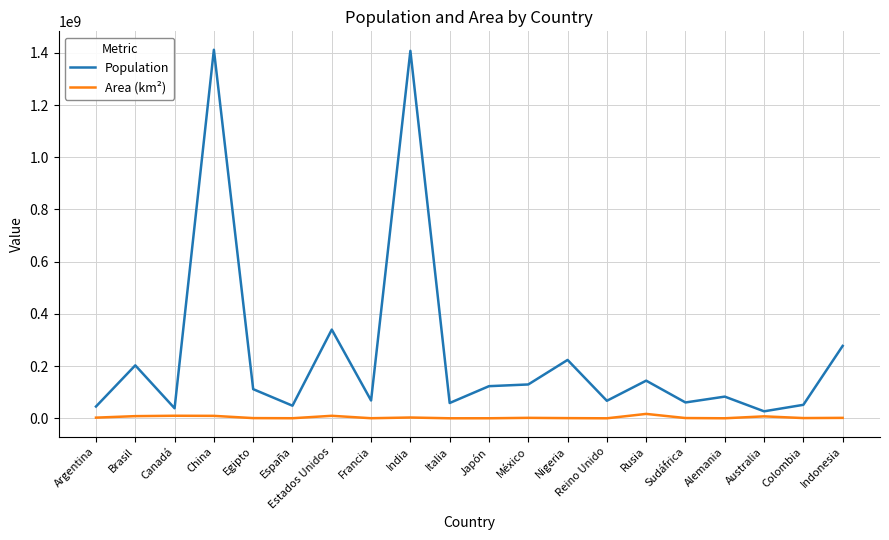

True or false: Population has a value of 83294633 at Alemania.

True